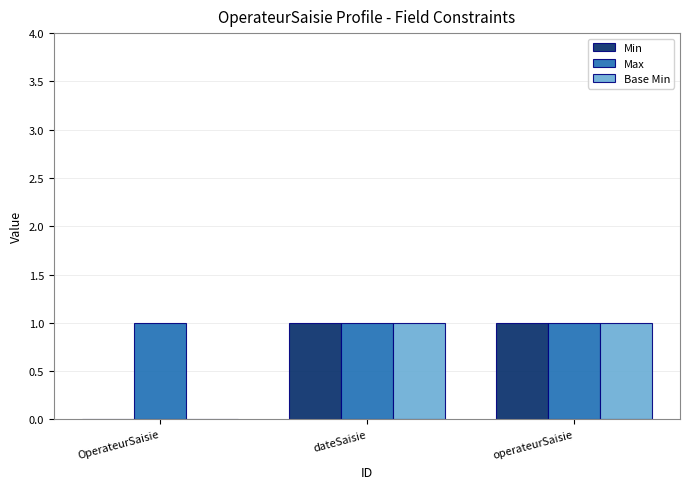

What is the total value across all series at operateurSaisie?

3